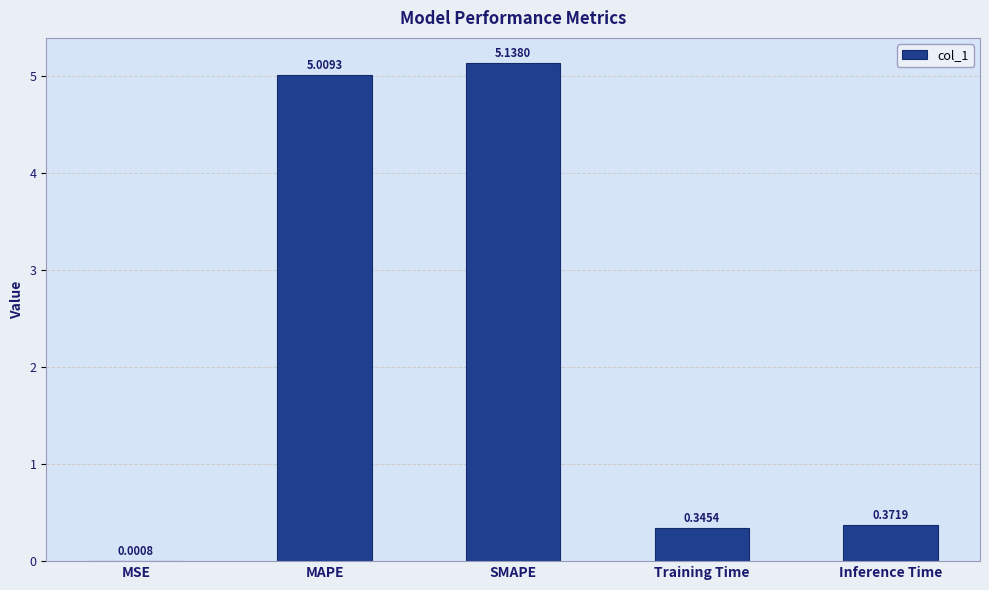

Which category has the highest value across all series?

SMAPE